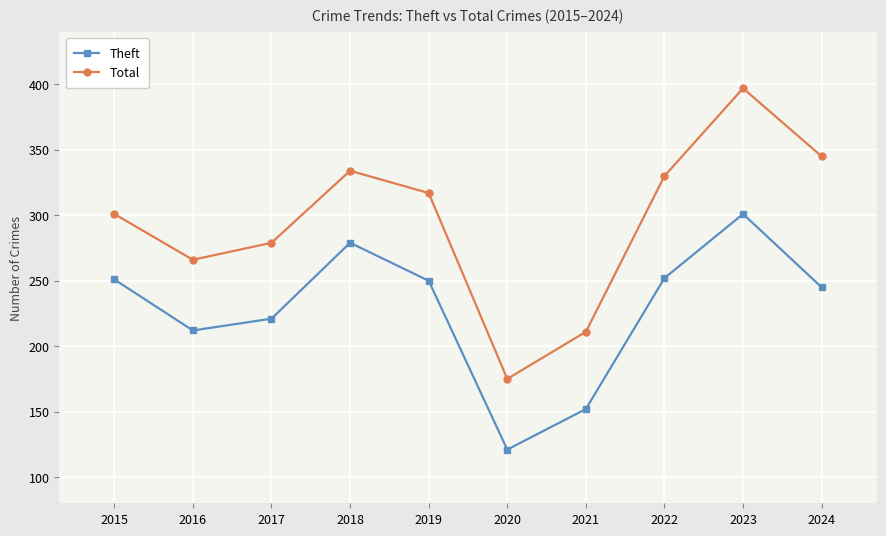

Rank the series by their average value, from lowest to highest.

Theft, Total